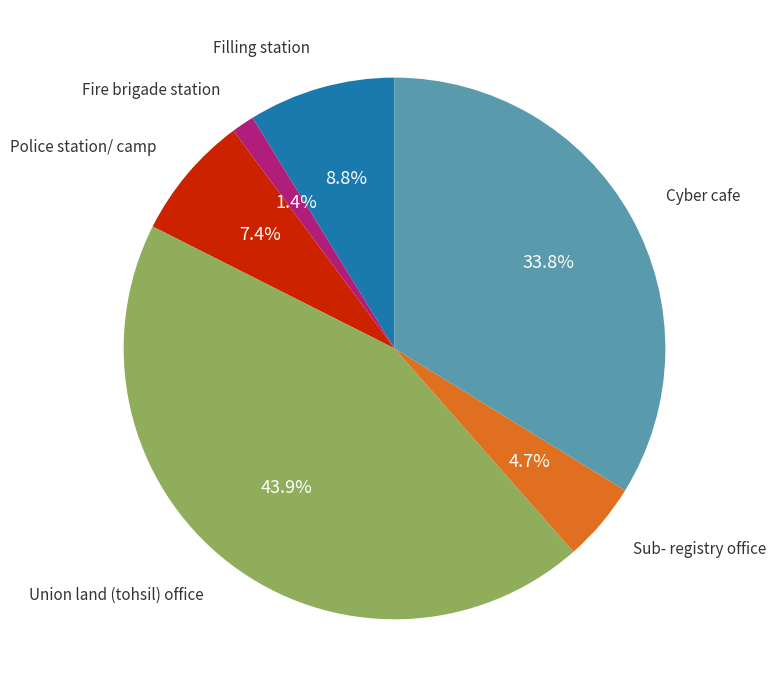

Is there any slice that represents more than half of the pie?

No